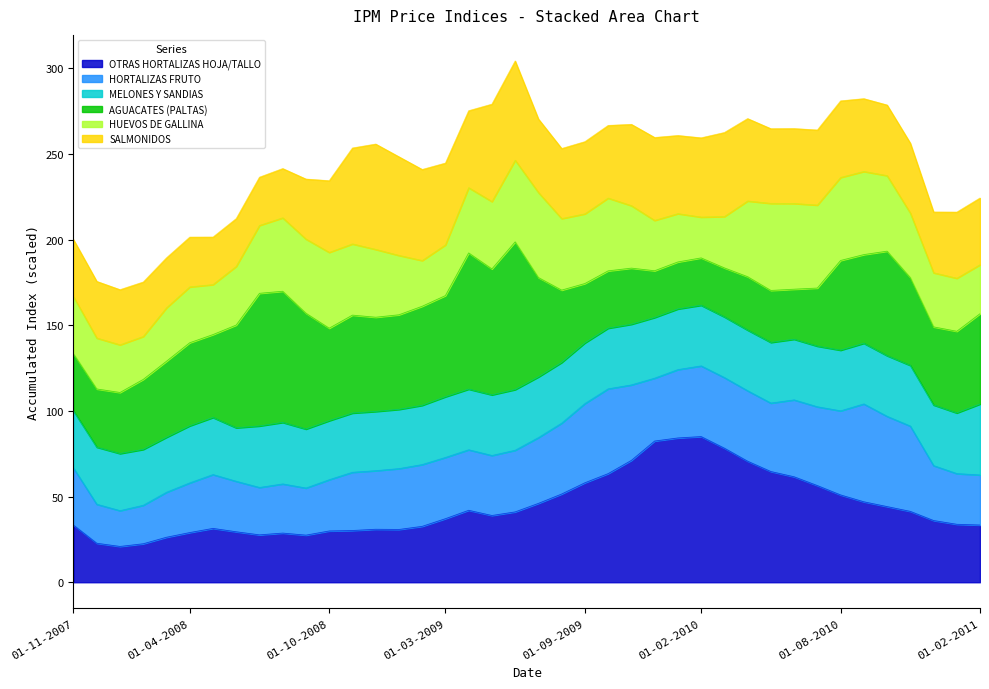

What is the highest value of the OTRAS HORTALIZAS HOJA/TALLO series?

85.0